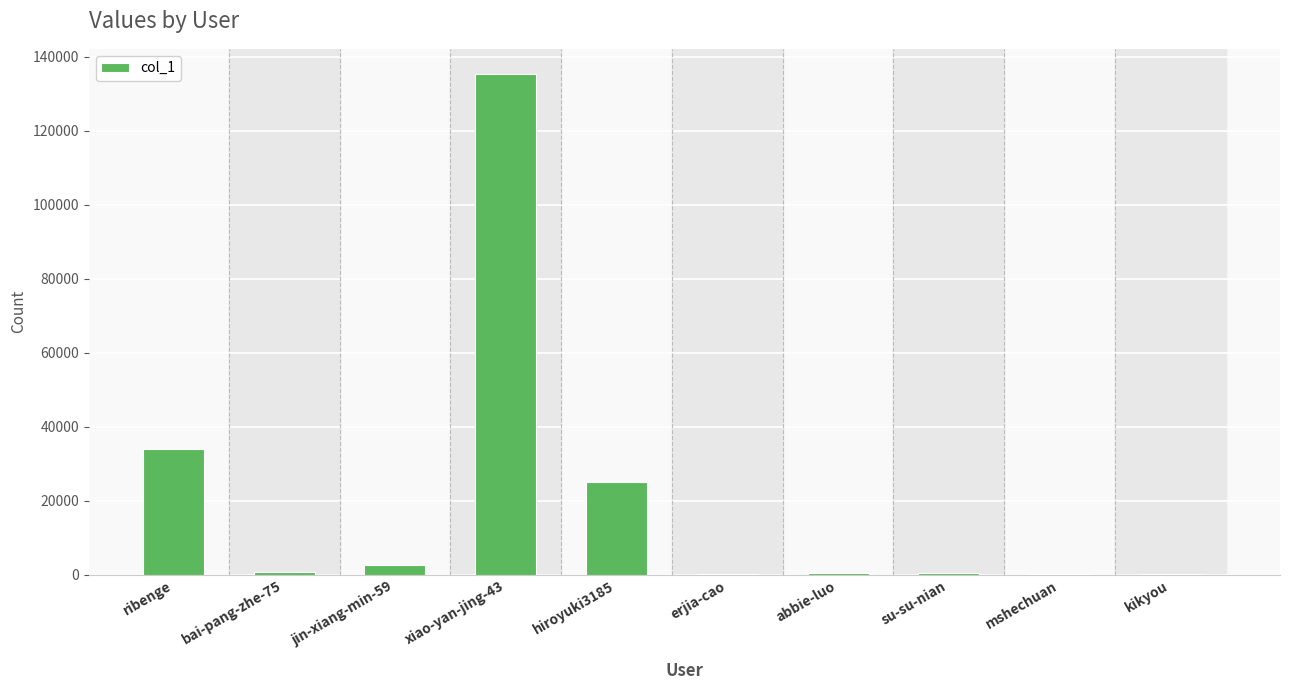

The chart shows a value of 34021 at ribenge. True or false?

True